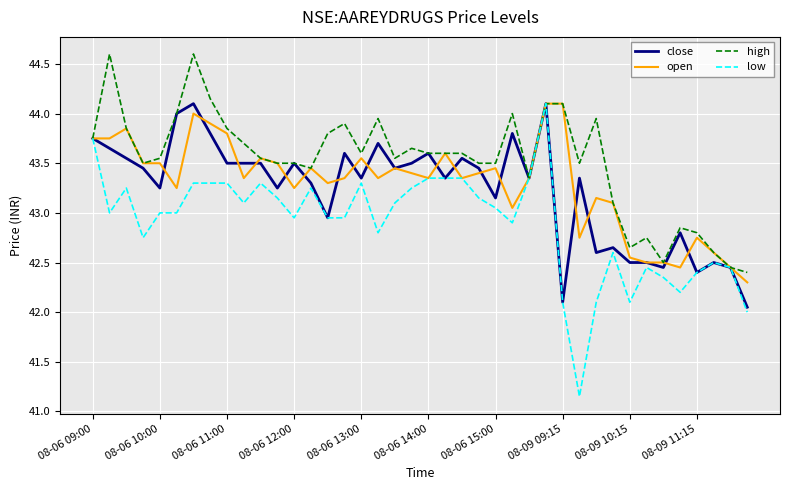

What is the greatest value displayed?

44.6